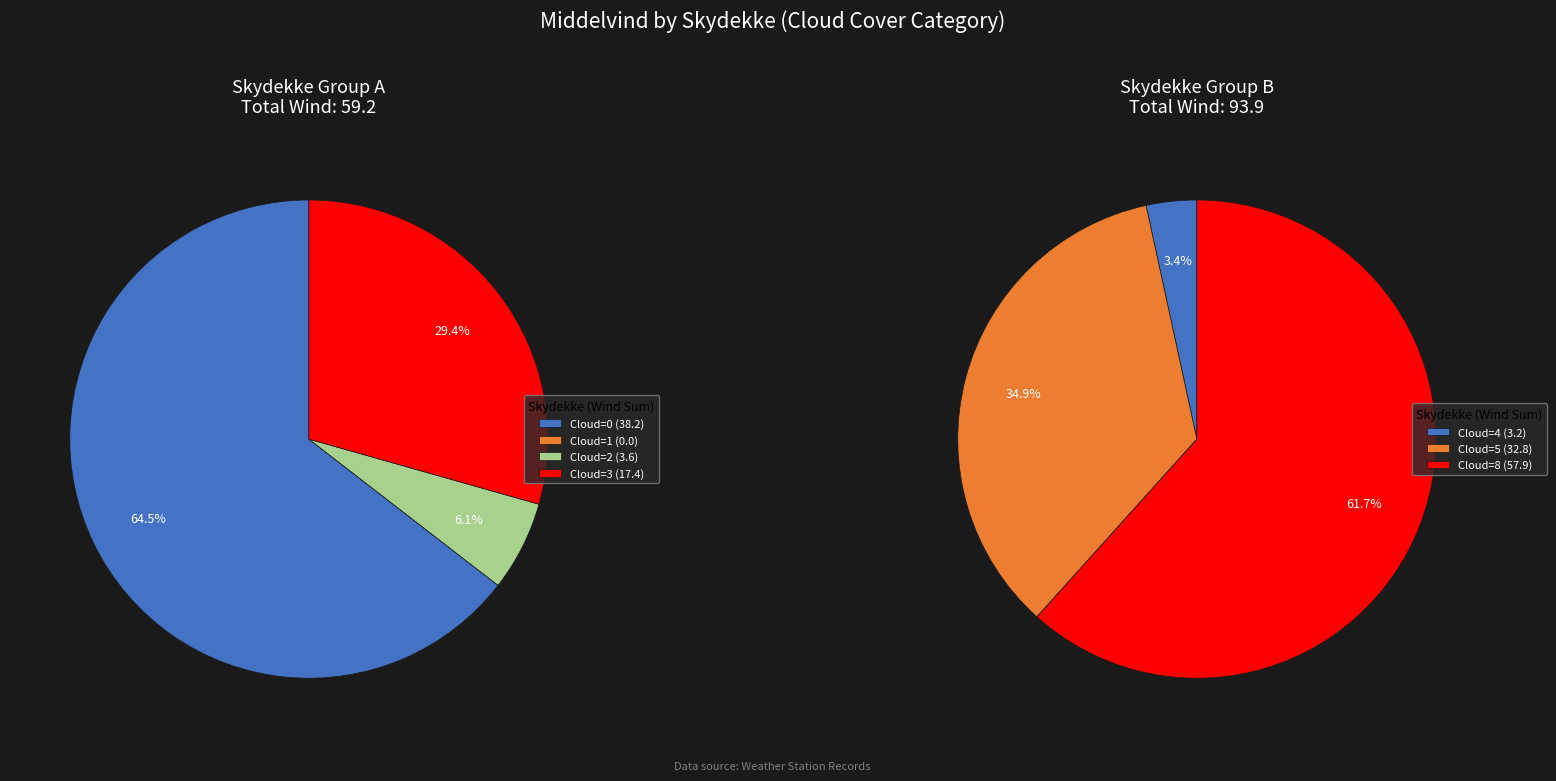

Is the sum of Skydekke_0 and Skydekke_5 greater than half?

No